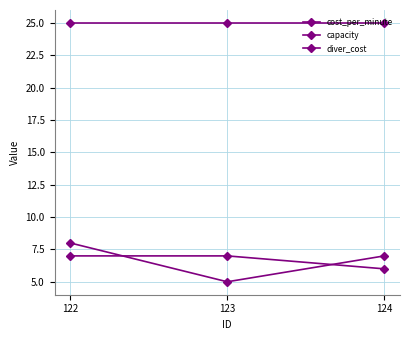

At how many categories does at least one series exceed 9?

3